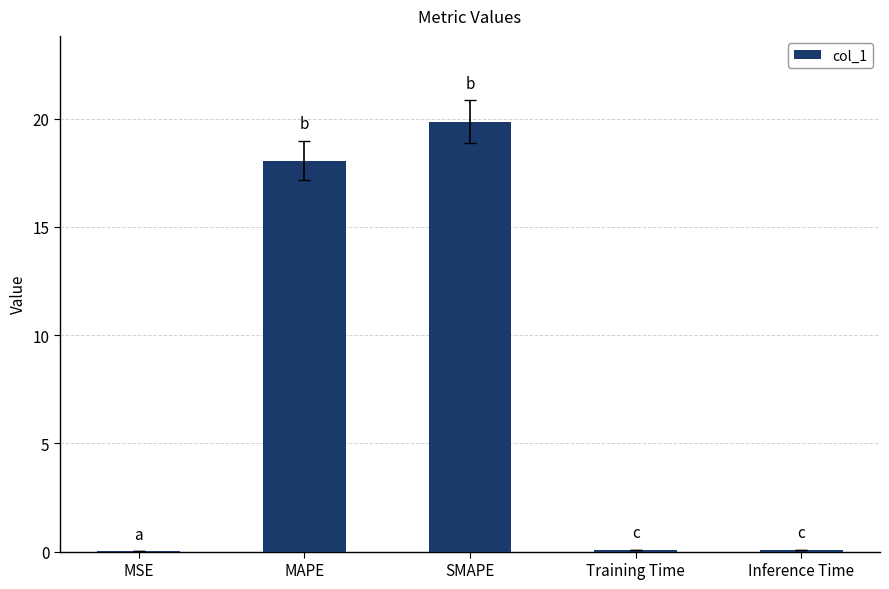

Are the bars horizontal?

No